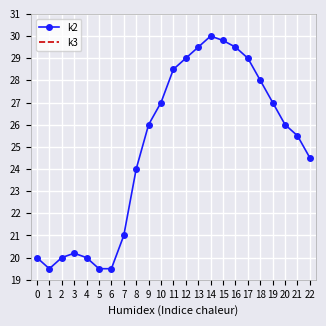

What is the value of the k3 point at the 22nd from the left?

38.0